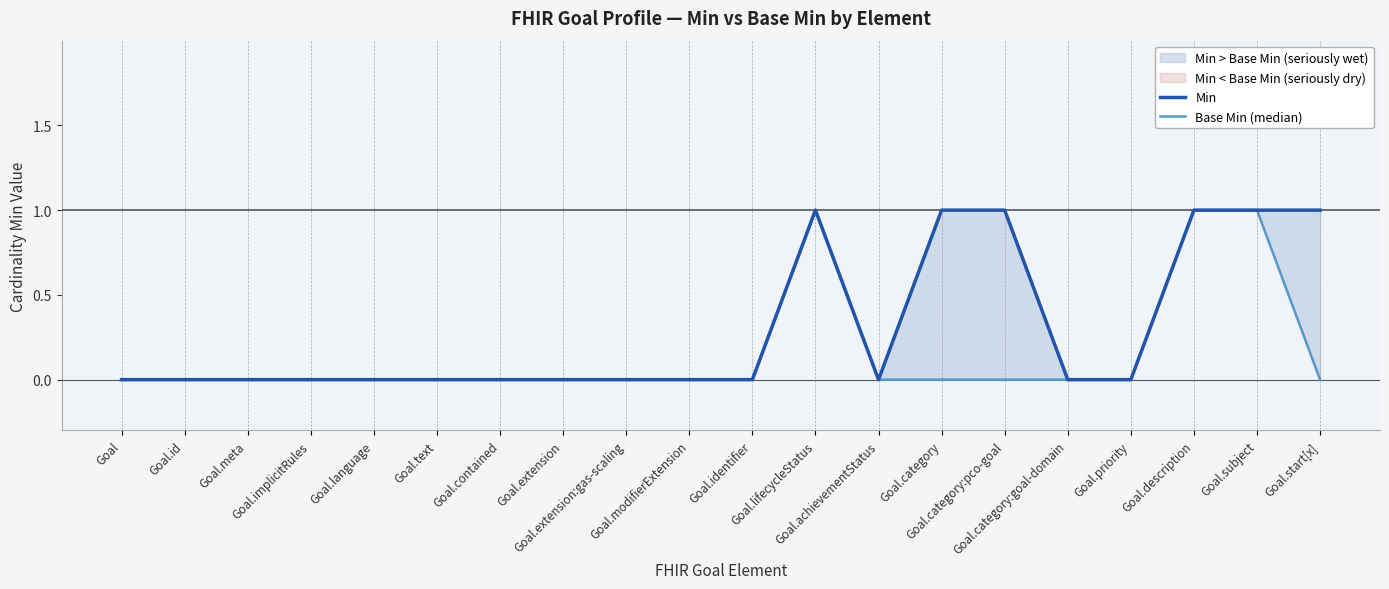

In Min, how many points are lower than both neighbors (excluding endpoints)?

1